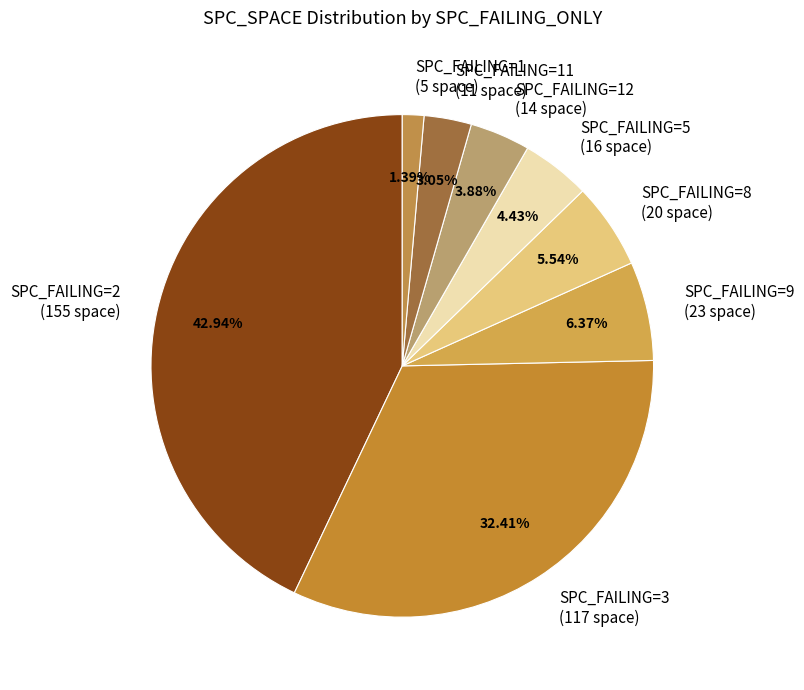

Count the number of slices in the pie.

8